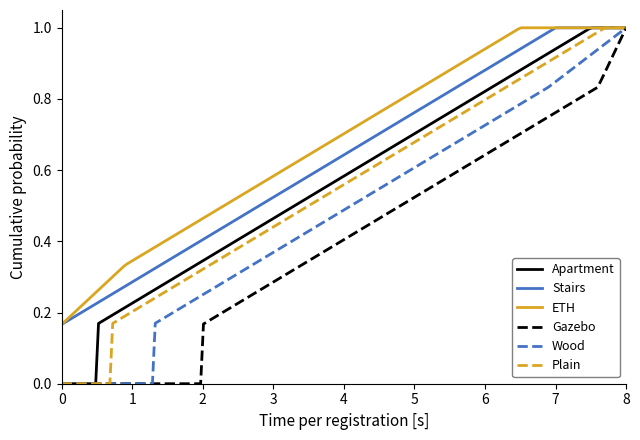

How many lines are shown in the chart?

6